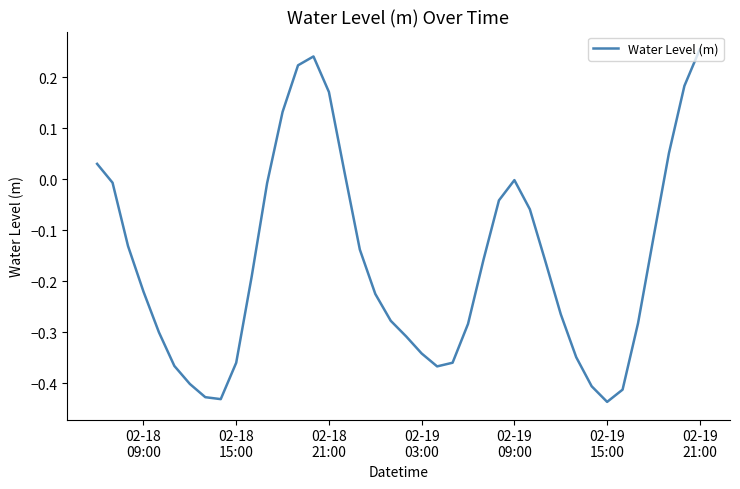

What is the difference between the maximum and minimum values?

0.7